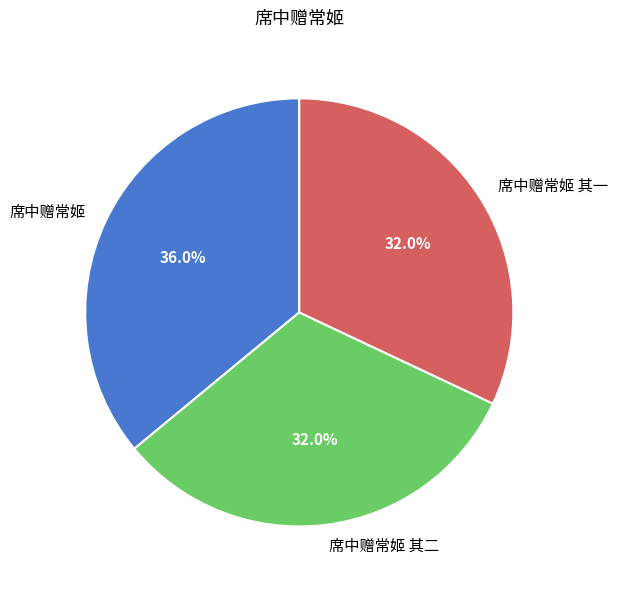

What percentage is NOT represented by 席中赠常姬?

64.0%